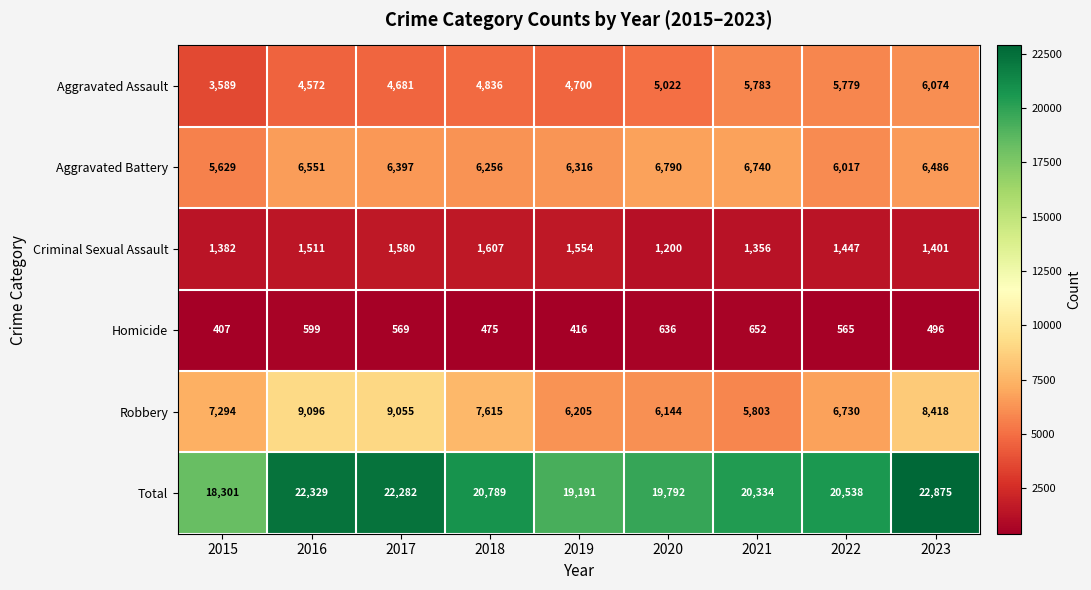

What is the spread (max minus min) of values at 2023?

22379